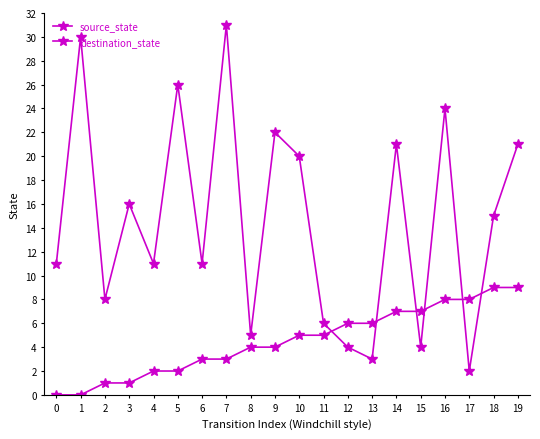

Is this an area chart (filled region under the line)?

No